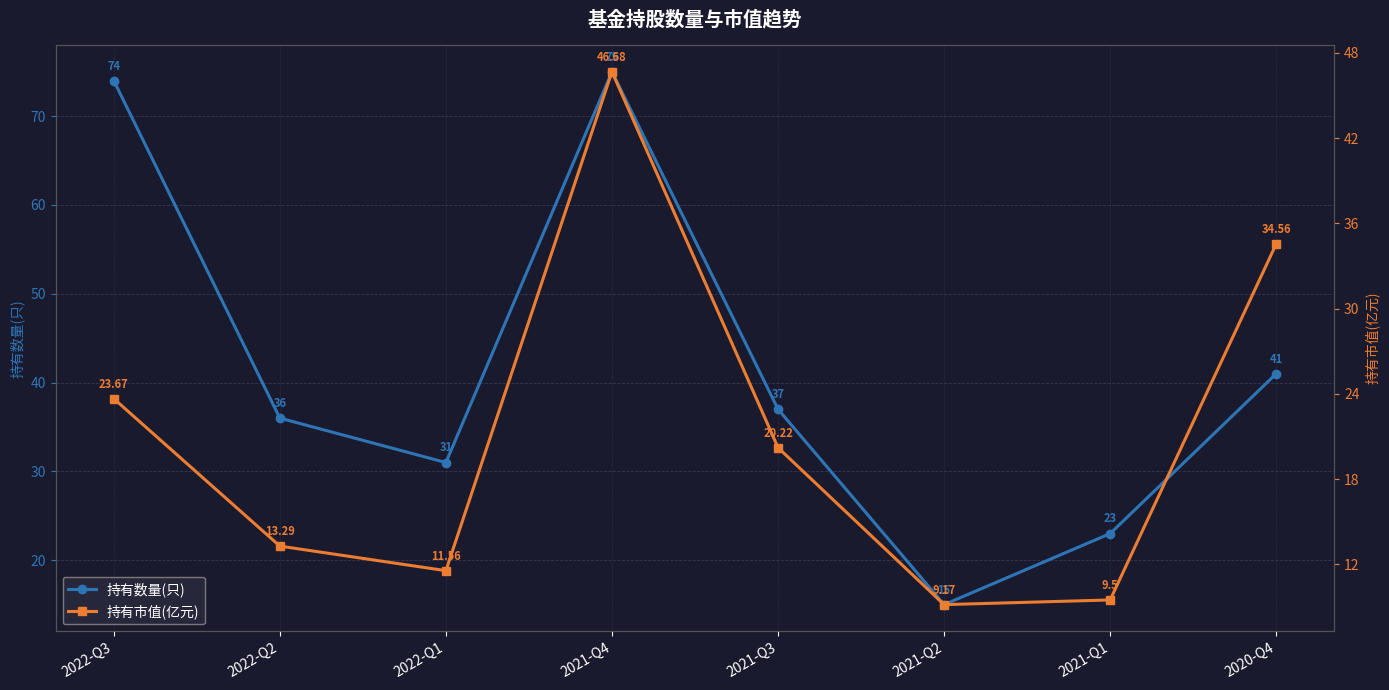

What is the difference between the maximum and minimum values in the 持有市值(亿元) series?

37.5